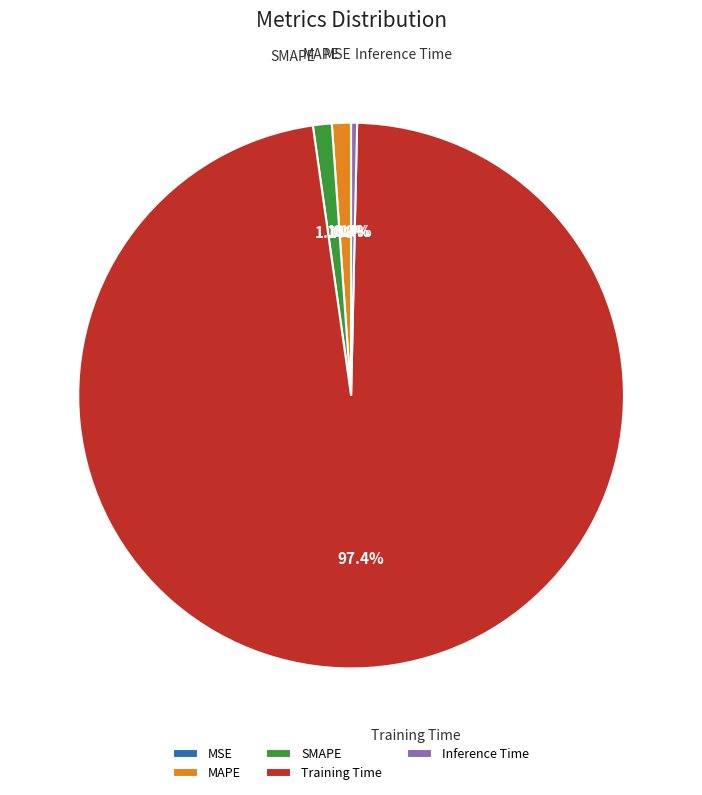

Does any single category account for the majority?

Yes